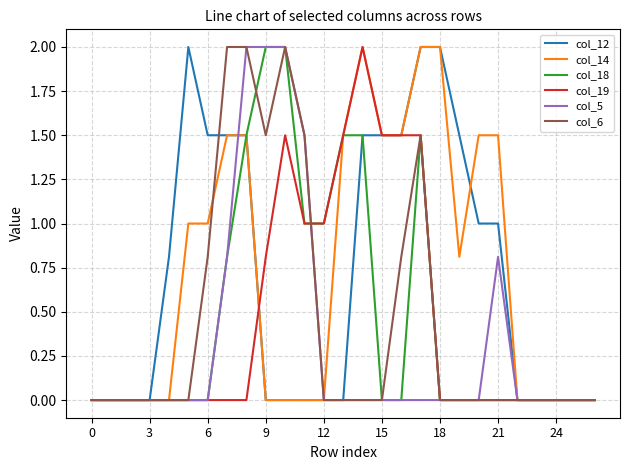

What is the maximum value shown in the chart?

2.0